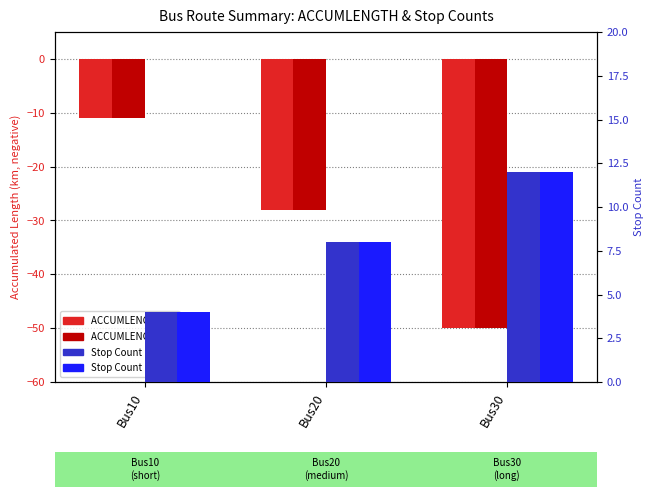

Reading right to left, transcribe all the data shown in this chart.

Max ACCUMLENGTH (>): Bus30=-50	Bus20=-28	Bus10=-11
Max ACCUMLENGTH (<): Bus30=-50	Bus20=-28	Bus10=-11
Stop Count (>): Bus30=12	Bus20=8	Bus10=4
Stop Count (<): Bus30=12	Bus20=8	Bus10=4